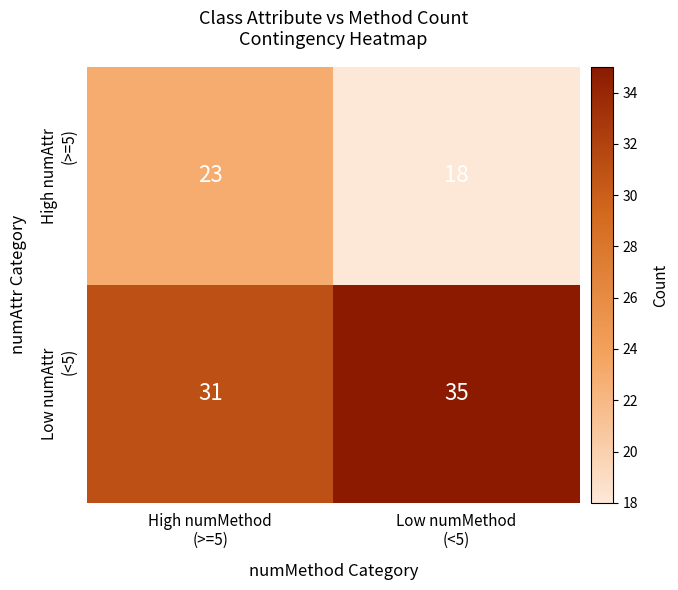

What is the greatest value displayed?

35